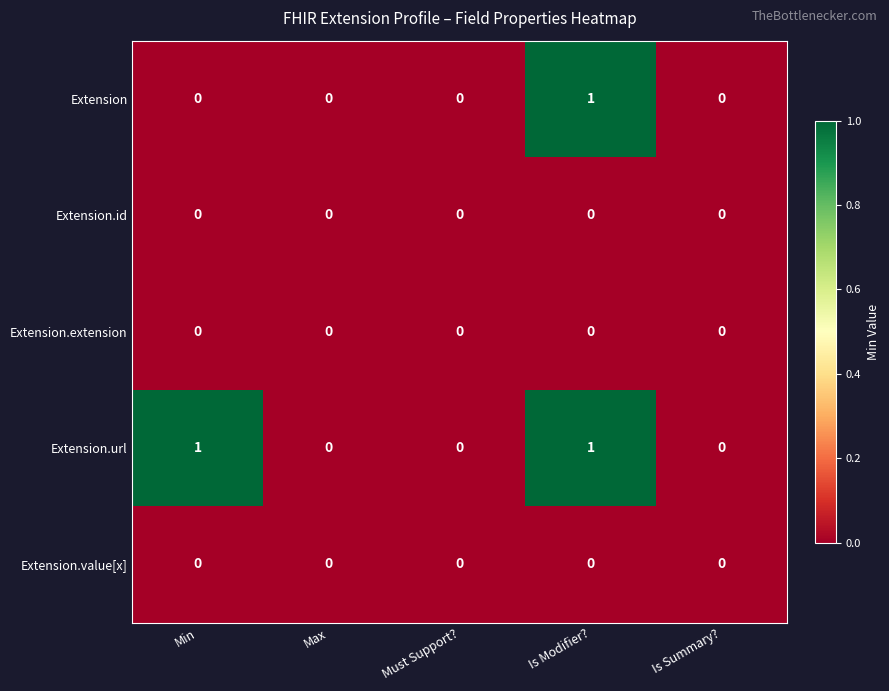

Count the Extension.url values in the range 0 to 1.

5